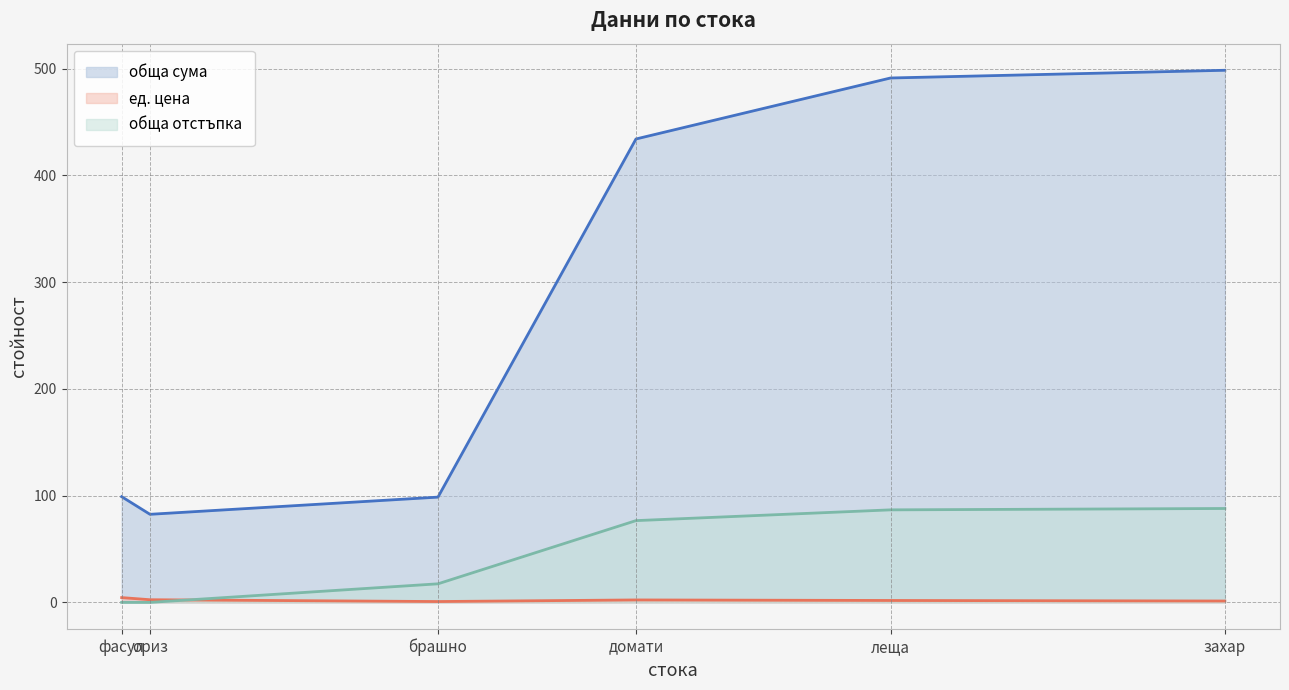

What is the sum of all обща сума values?

1703.6